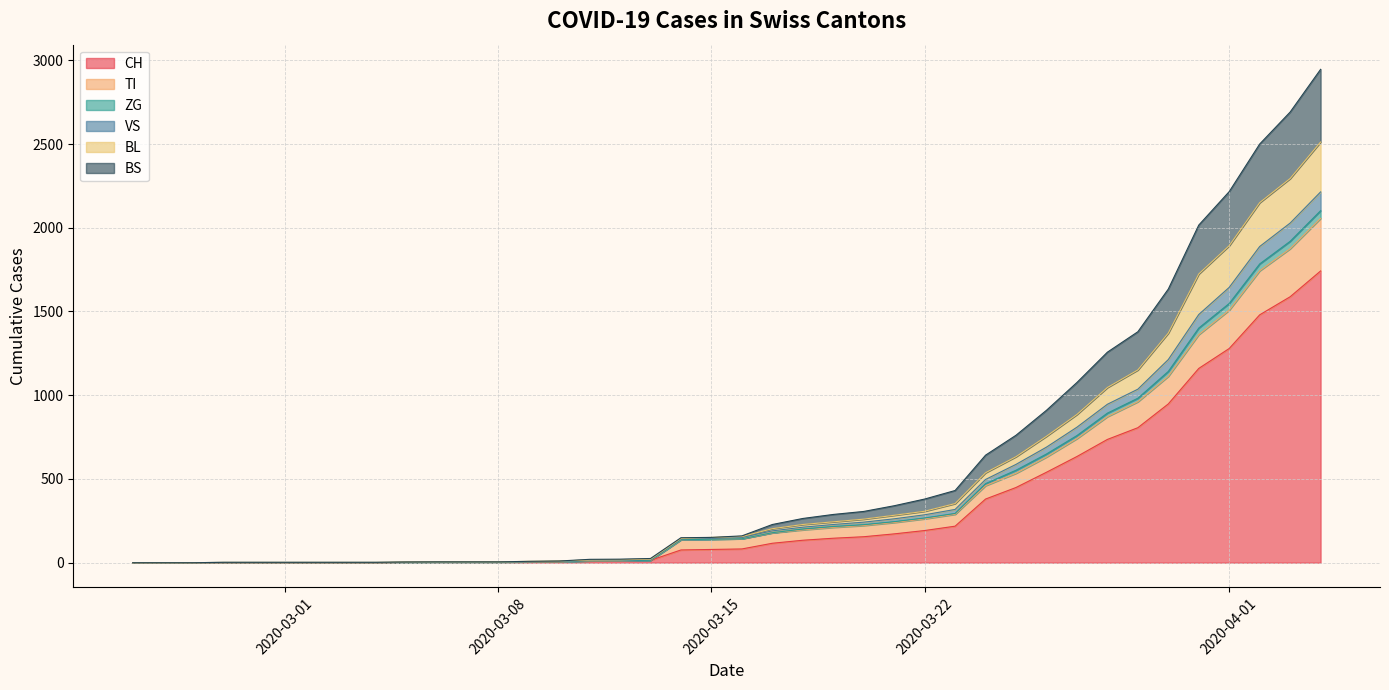

Reading left to right, what are all the values shown in this chart?

CH: 0	0	0	0	0	0	0	0	0	2	3	3	3	5	6	11	12	14	76	79	82	116	134	146	155	172	192	218	380	449	540	634	736	806	948	1160	1279	1480	1588	1742
TI: 0	0	0	0	0	0	0	0	0	2	3	3	3	5	6	11	12	14	137	140	143	178	196	211	222	240	262	289	460	534	631	741	872	961	1113	1362	1508	1743	1875	2056
ZG: 0	0	0	2	2	2	2	2	2	4	5	5	5	8	10	20	21	25	149	151	160	228	264	288	306	340	380	431	642	761	910	1076	1257	1379	1634	2016	2216	2500	2691	2946
VS: 0	0	0	2	2	2	2	2	2	4	5	5	5	7	8	14	15	19	143	146	151	190	212	228	242	262	286	318	497	587	690	809	946	1036	1213	1482	1644	1888	2028	2214
BL: 0	0	0	2	2	2	2	2	2	4	5	5	5	8	10	16	17	21	145	151	156	203	228	244	260	283	307	353	537	633	755	885	1046	1151	1371	1724	1893	2150	2294	2512
BS: 0	0	0	0	0	0	0	0	0	2	3	3	3	5	6	11	12	14	137	140	143	179	201	216	227	245	267	294	472	552	649	759	893	982	1142	1401	1548	1784	1919	2102